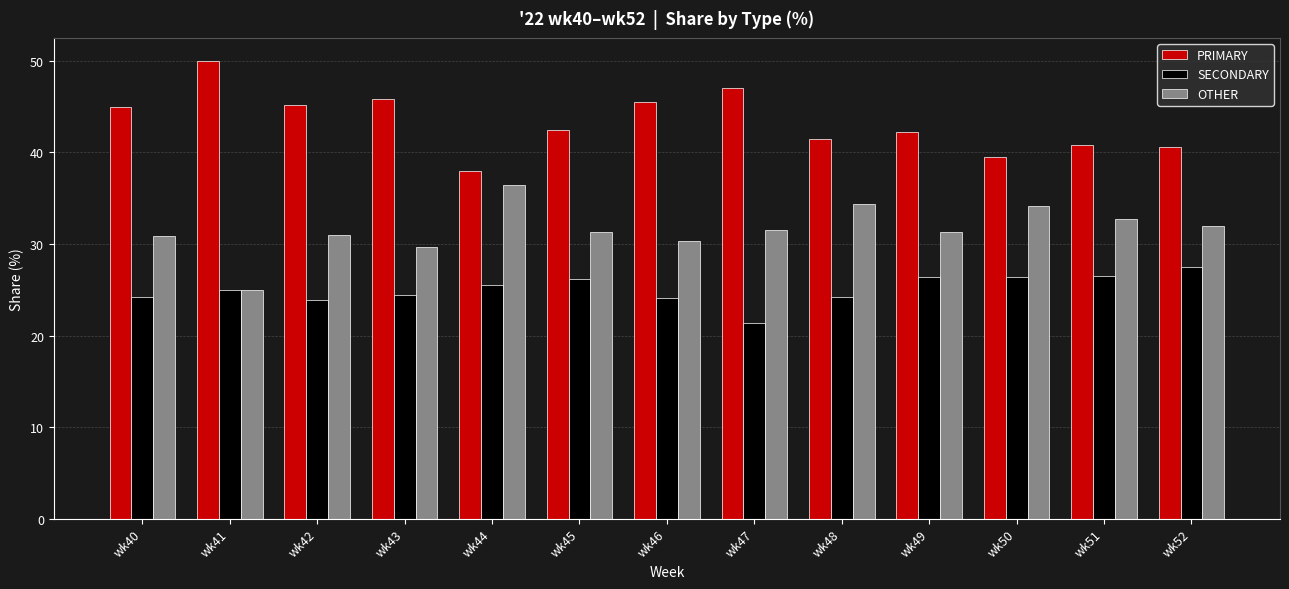

What is the spread (max minus min) of values at wk42?

21.3